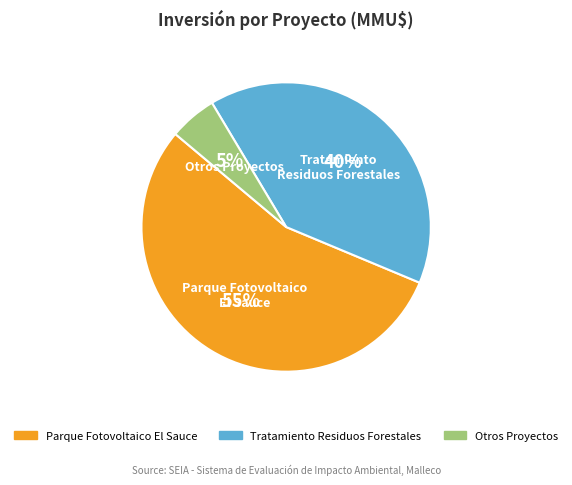

Does any single category account for the majority?

Yes